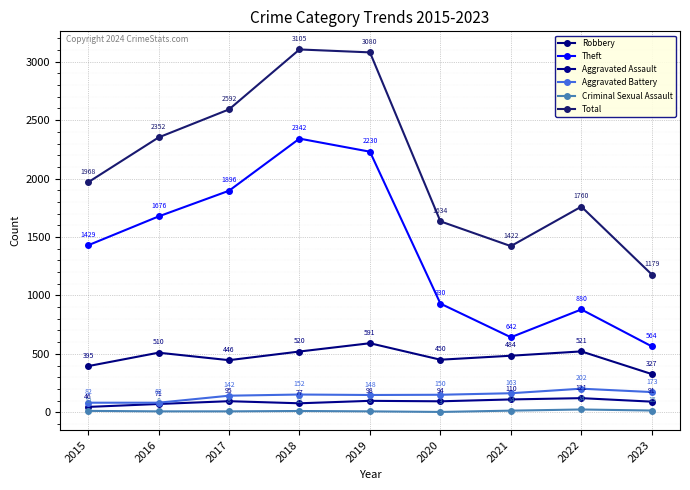

List the labels in order of Theft value, smallest first.

2023, 2021, 2022, 2020, 2015, 2016, 2017, 2019, 2018